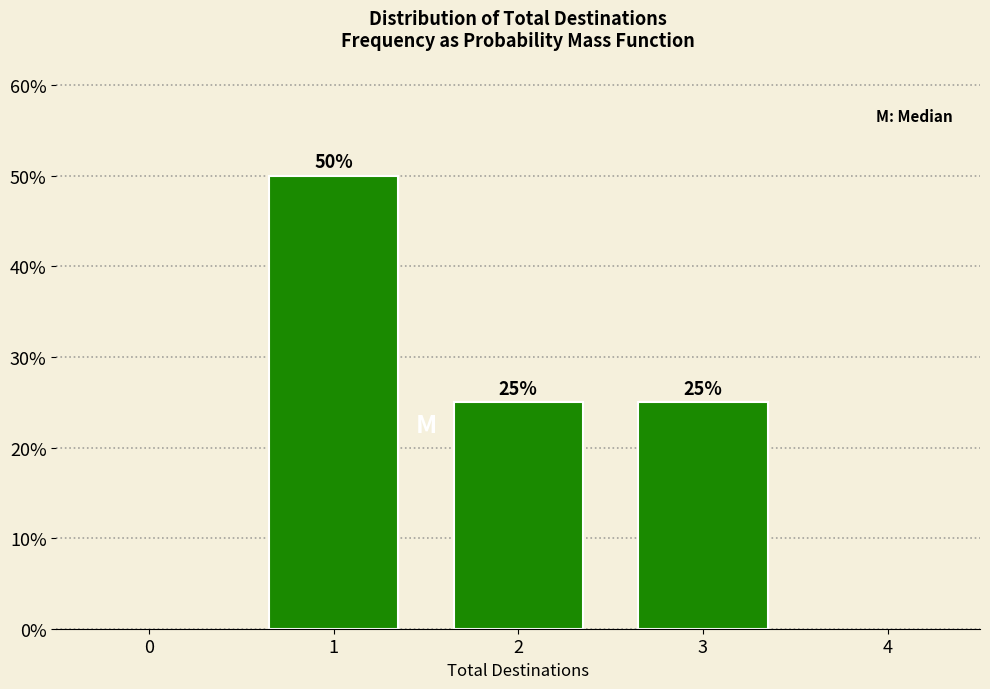

Reading right to left, transcribe all the data shown in this chart.

3=25	2=25	1=50